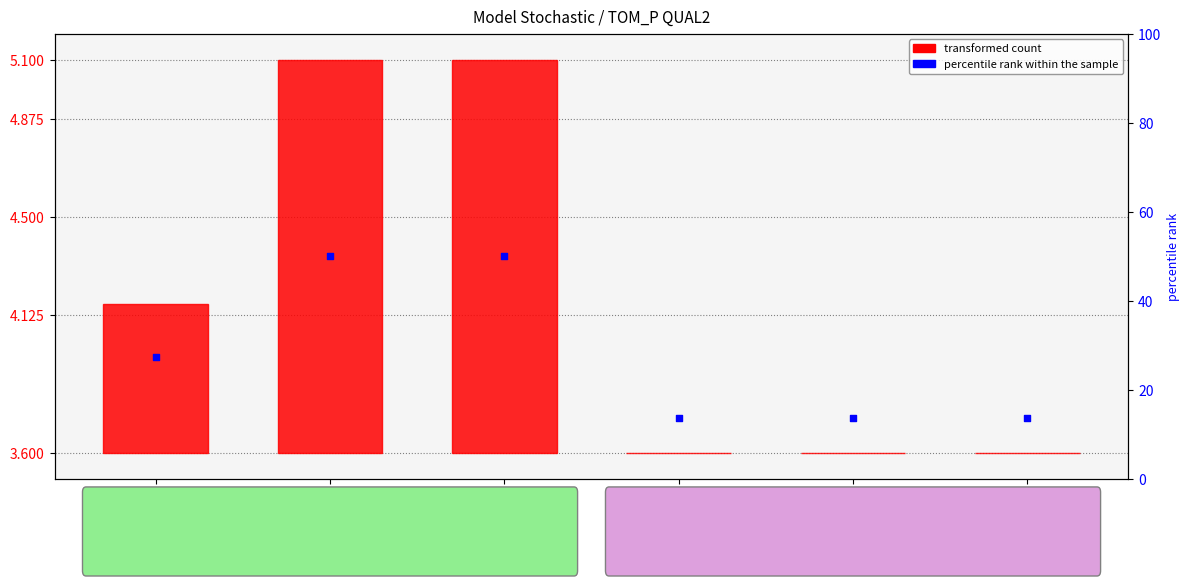

Which series contains the highest Y value?

percentile rank within the sample